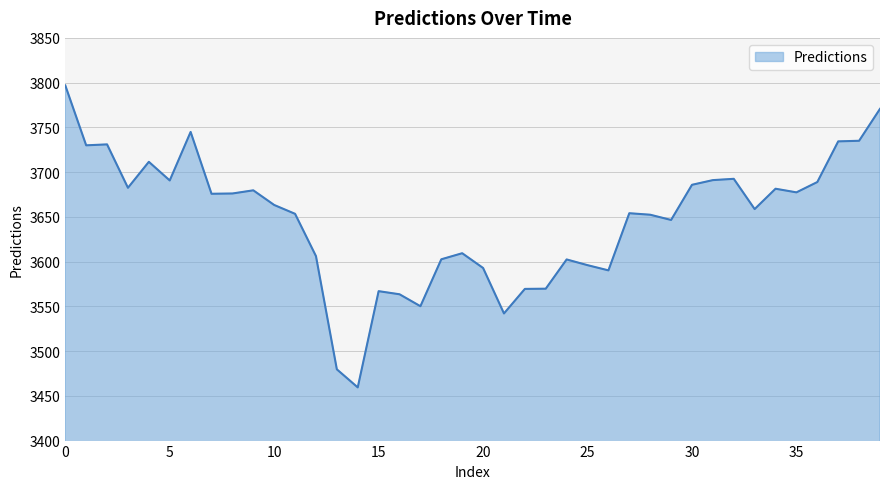

What is the smallest value displayed?

3459.4